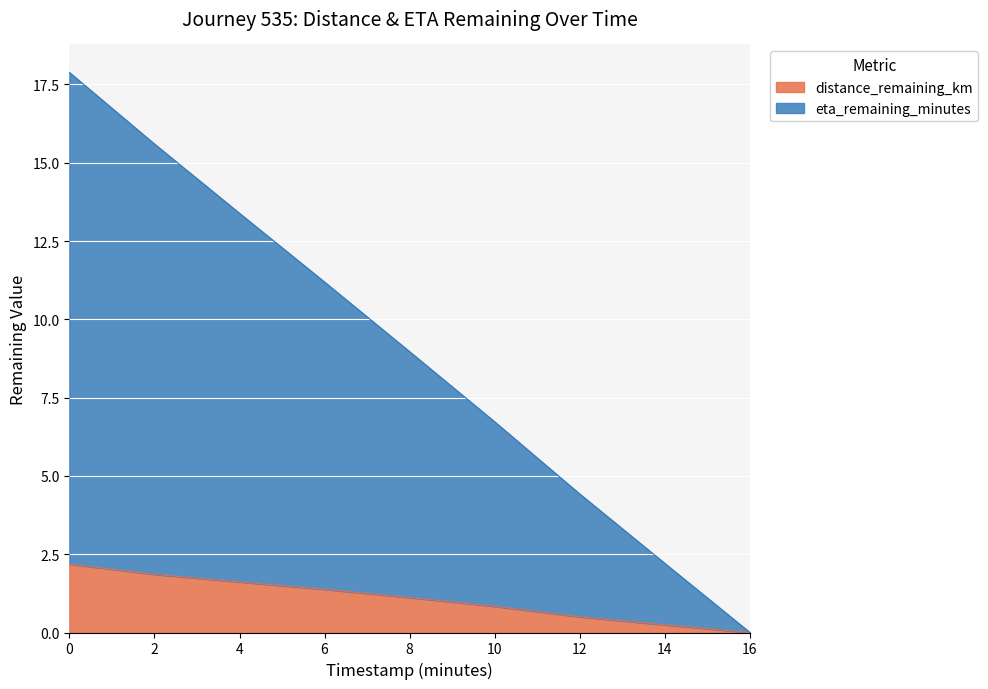

What is the maximum value for distance_remaining_km?

2.2